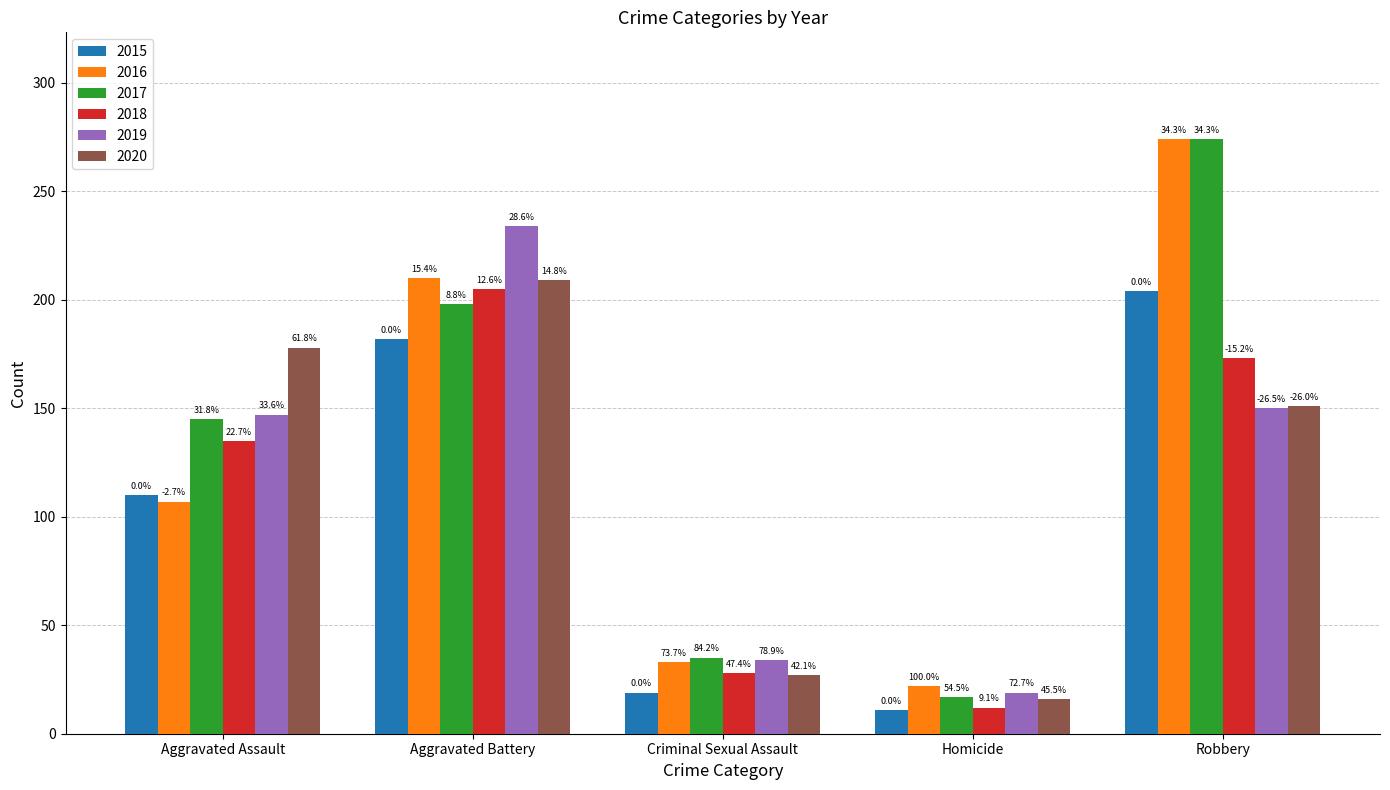

At which label is 2017 closest to 145?

Aggravated Assault